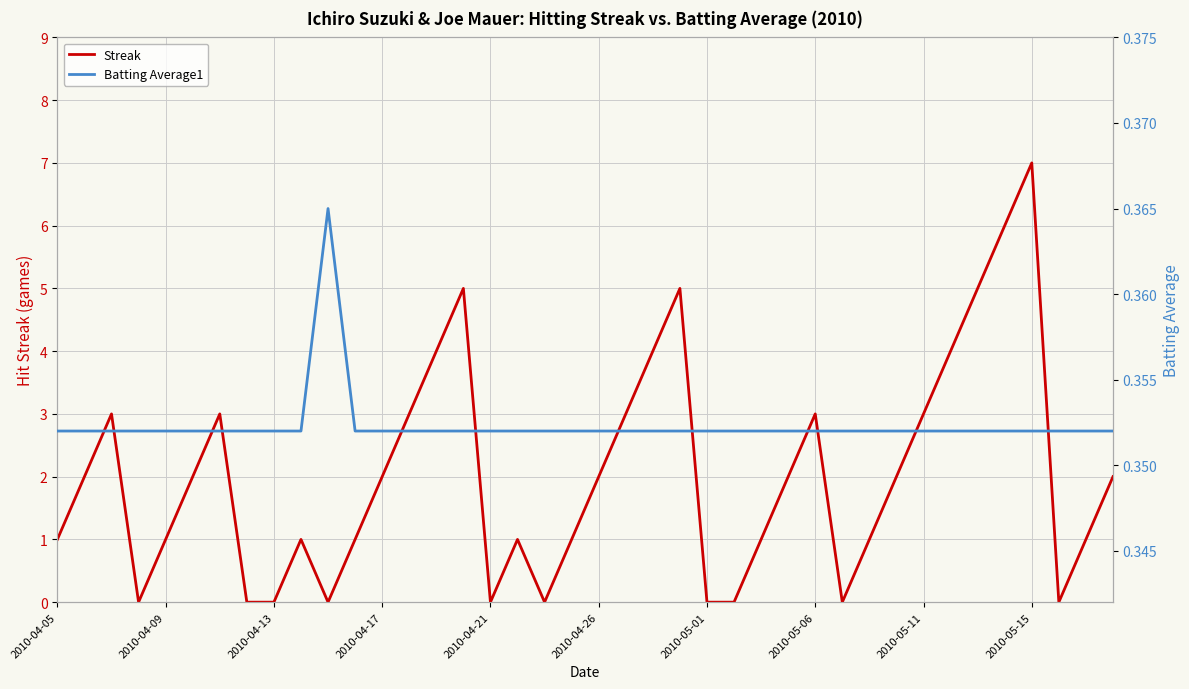

At how many categories does at least one series exceed 4?

5